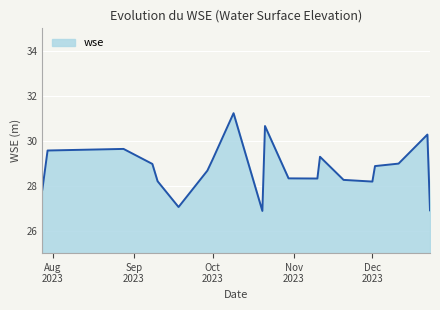

What is the smallest value displayed?

26.9